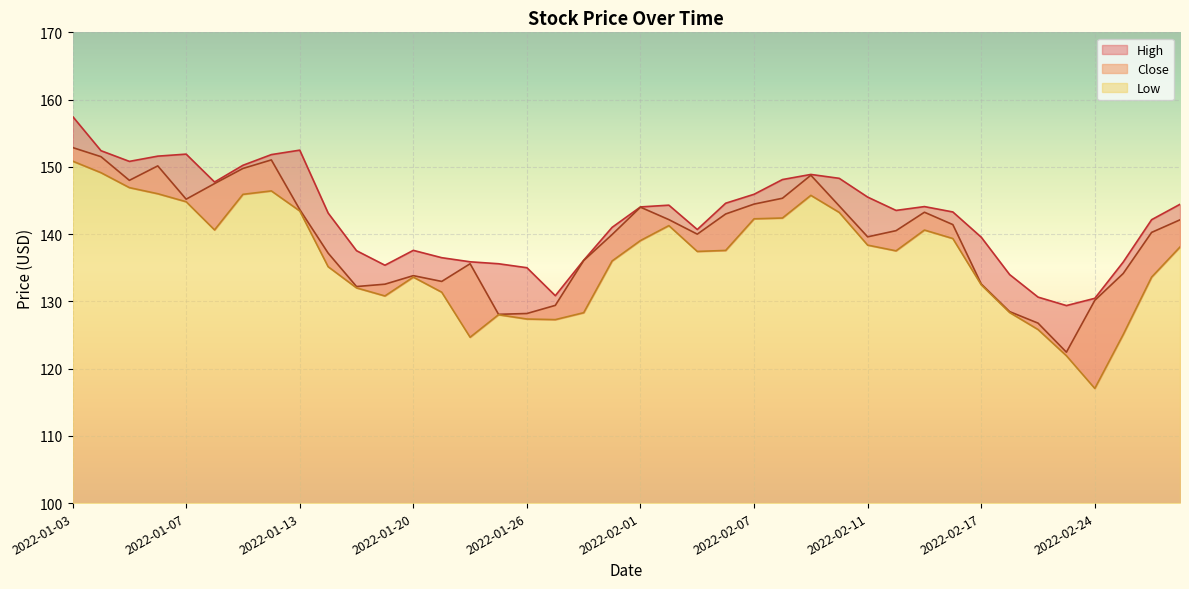

Rank the series at 2022-01-31 from lowest to highest value.

Low, Close, High